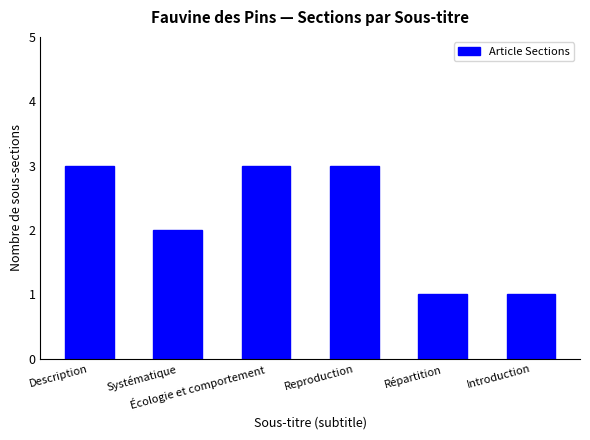

Does the chart contain stacked bars?

No